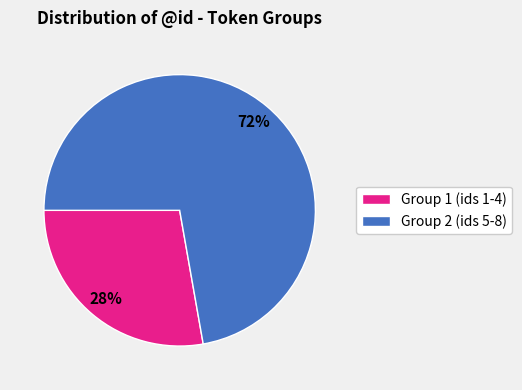

To the nearest percent, what portion does Group 2 (ids 5-8) represent?

72%